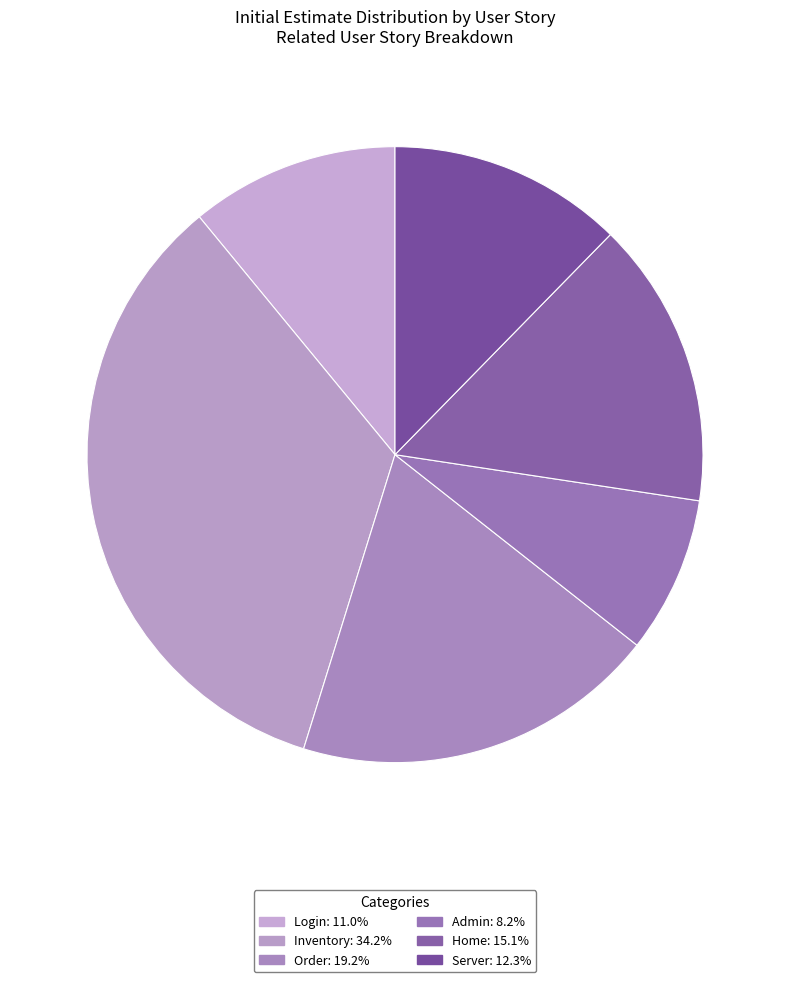

Which slice is the largest?

Inventory